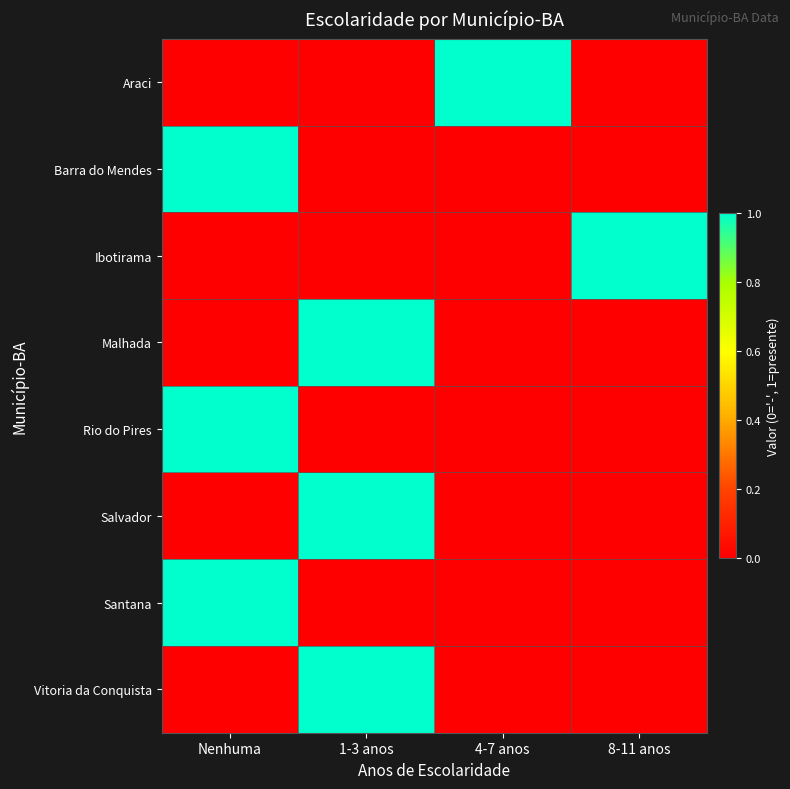

How many series are shown in this chart?

8